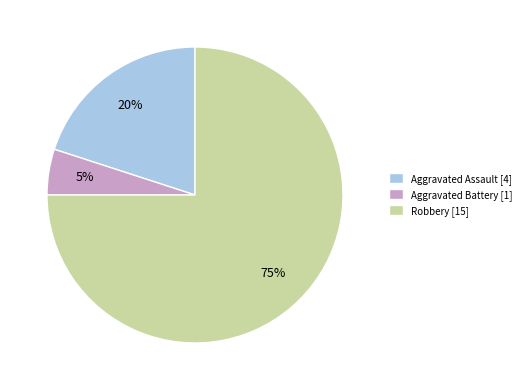

Which slice is the smallest?

Aggravated Battery [1]